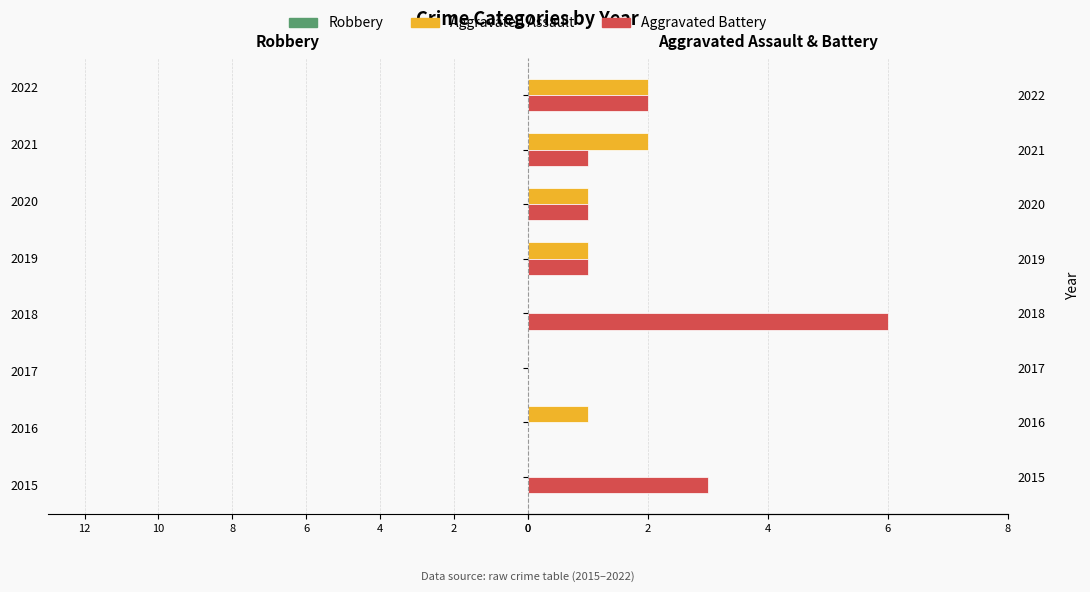

What value does the Aggravated Battery series have at 2015?

3